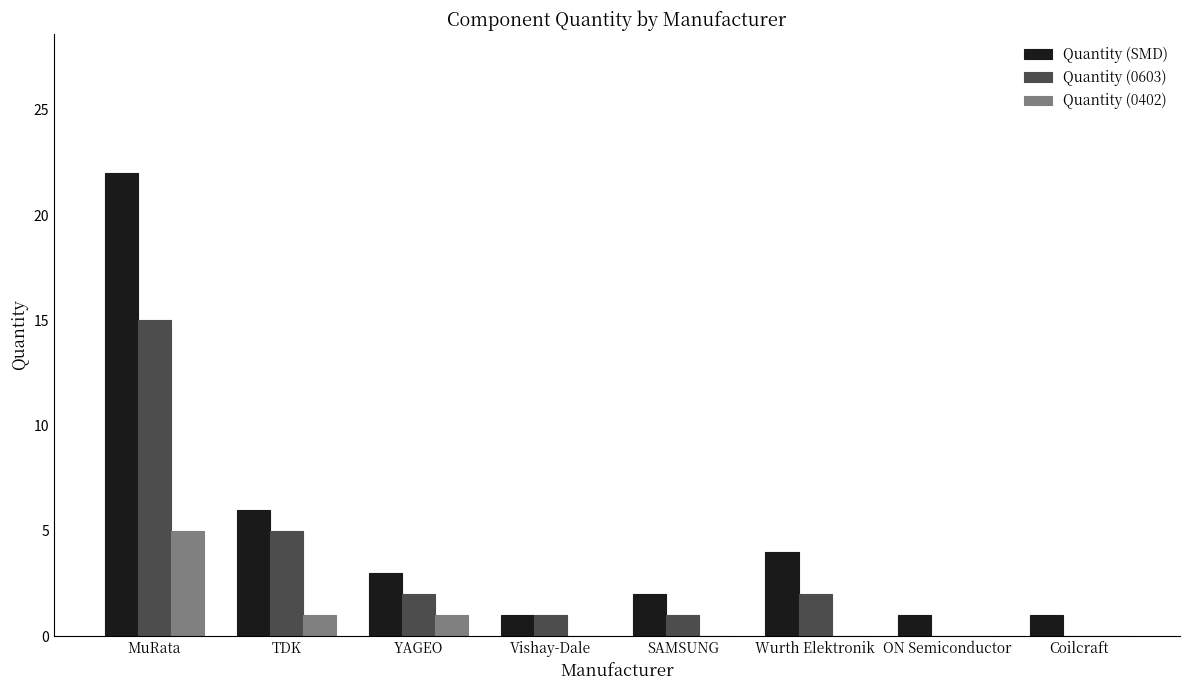

Where is Quantity (SMD) nearest to the value 11?

TDK